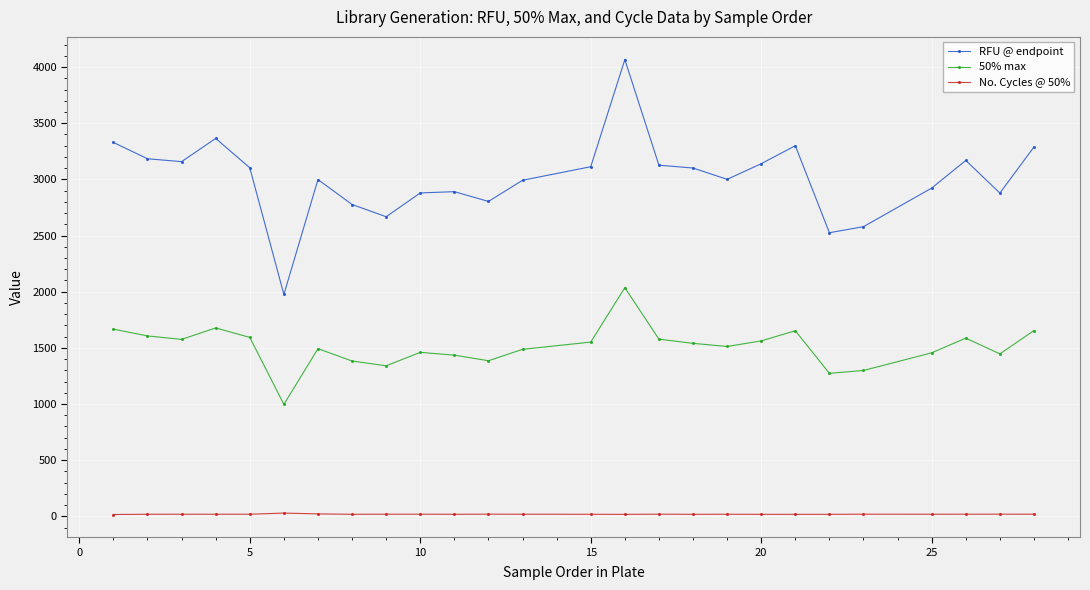

What is the value of the 50% max point at the 25th from the left?

1446.4